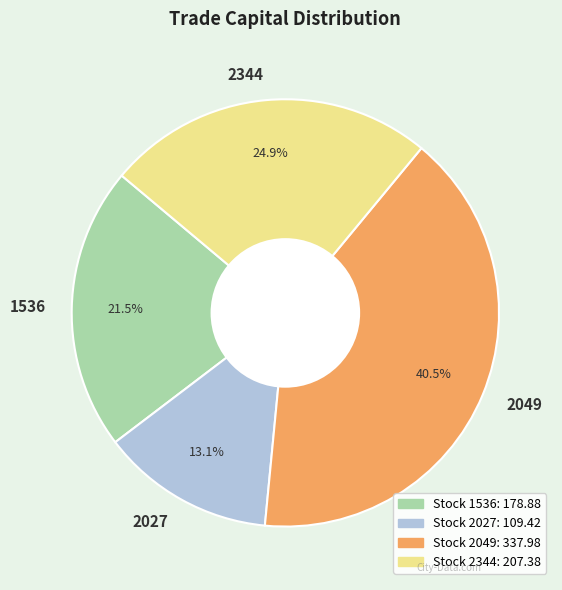

Which slice is the smallest?

2027